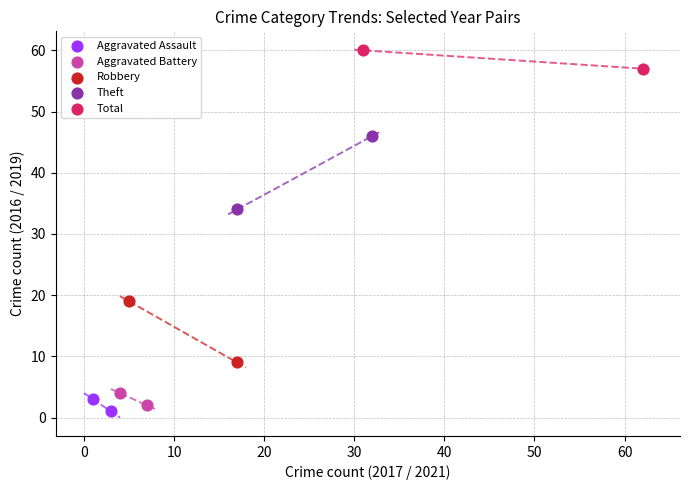

Which series reaches the minimum Y coordinate?

Aggravated Assault